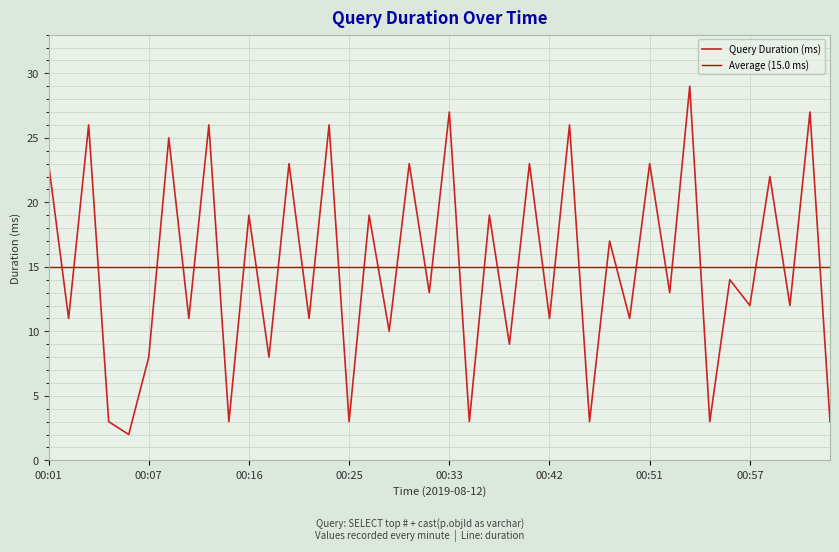

Read the value at 00:43, to the nearest 5.

25